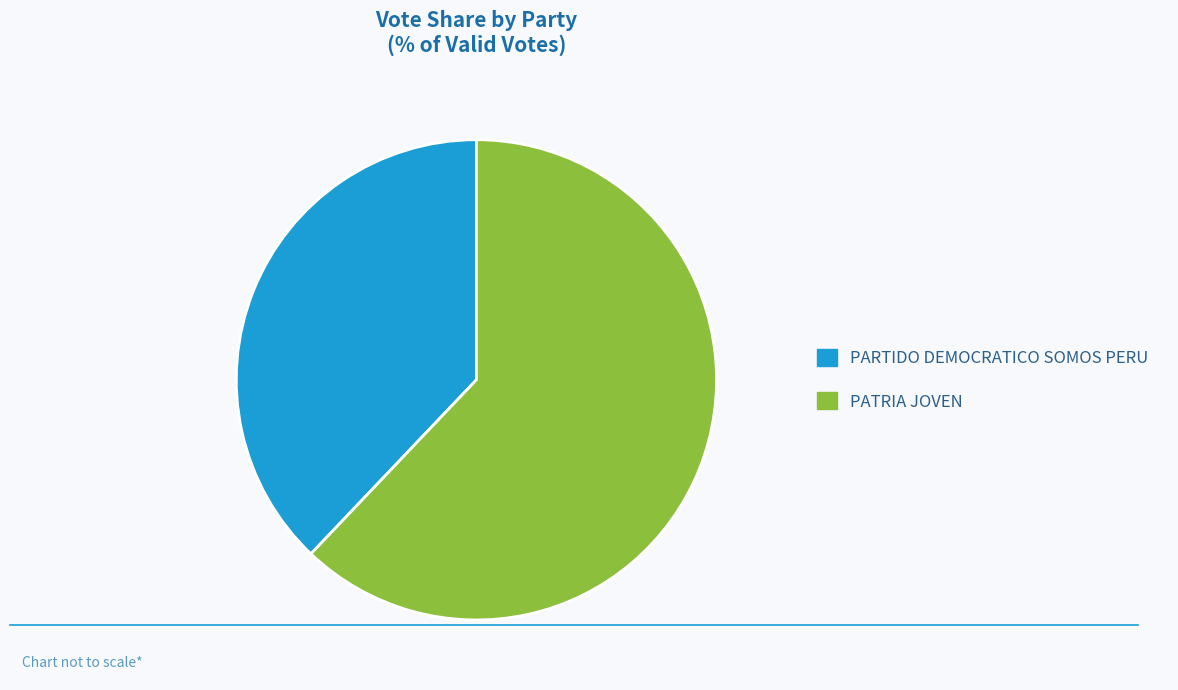

Which category has the smallest portion of the pie?

PARTIDO DEMOCRATICO SOMOS PERU